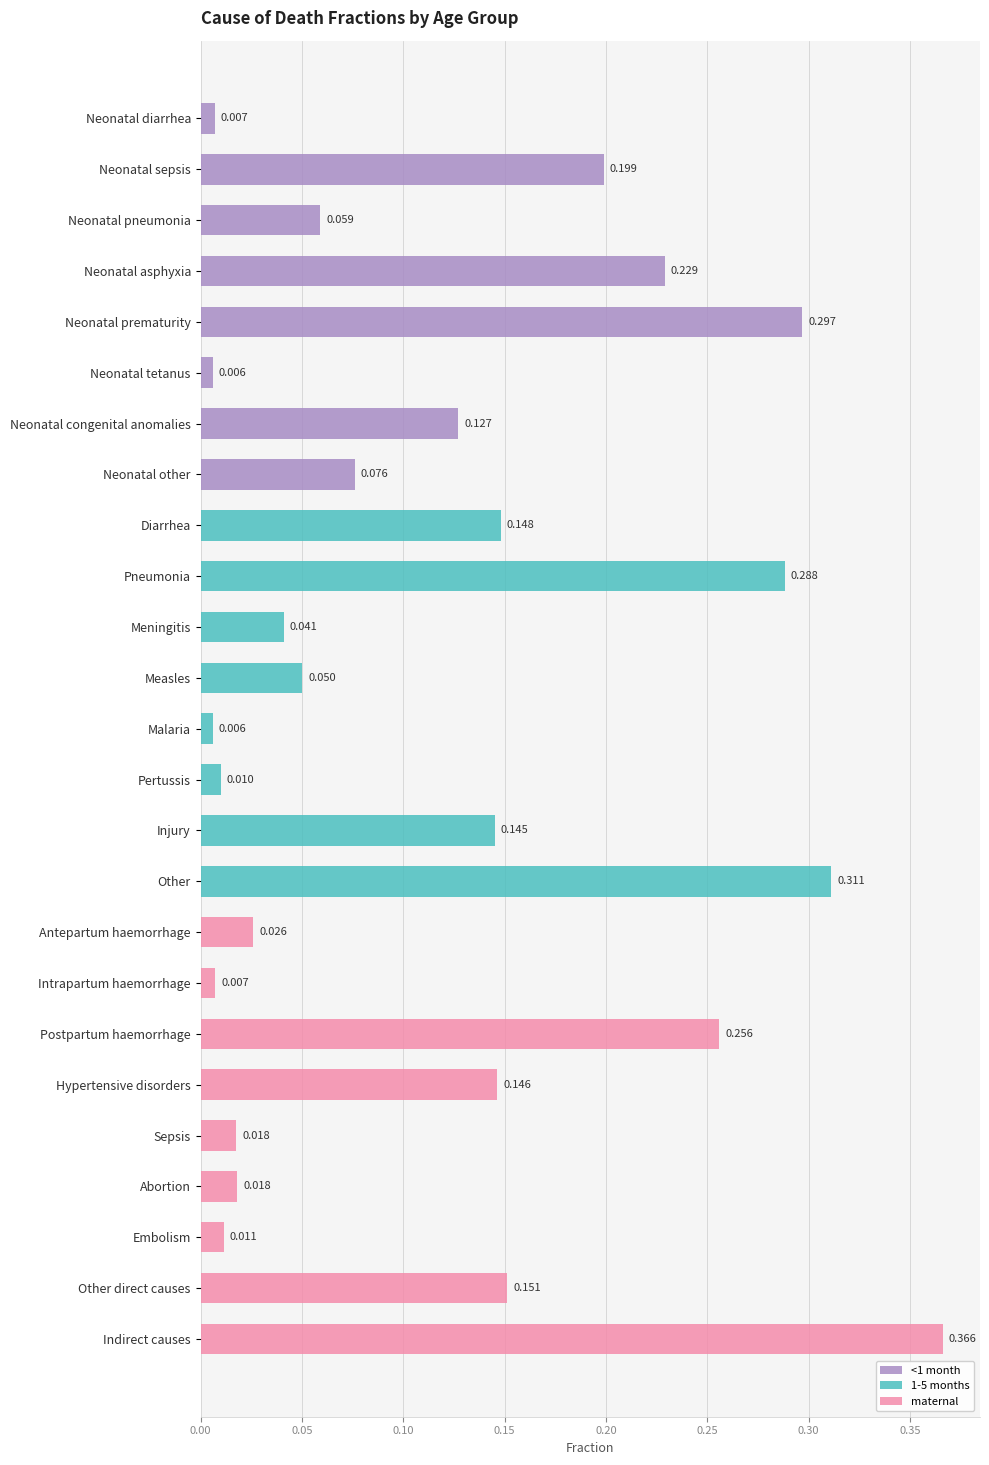

Which series has the widest spread of values?

maternal